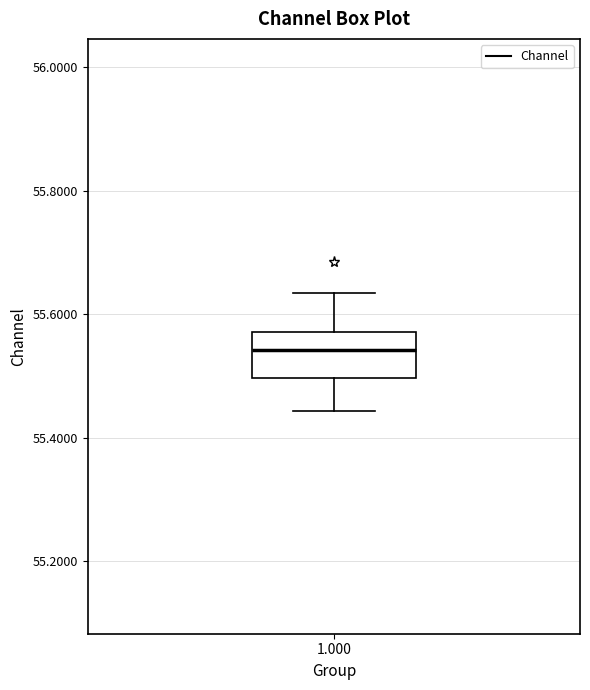

Where is the lower edge of the box at x = 1.000 on the y-axis? The values are not printed on the chart, so give them approximately, as read against the axis.

55.50